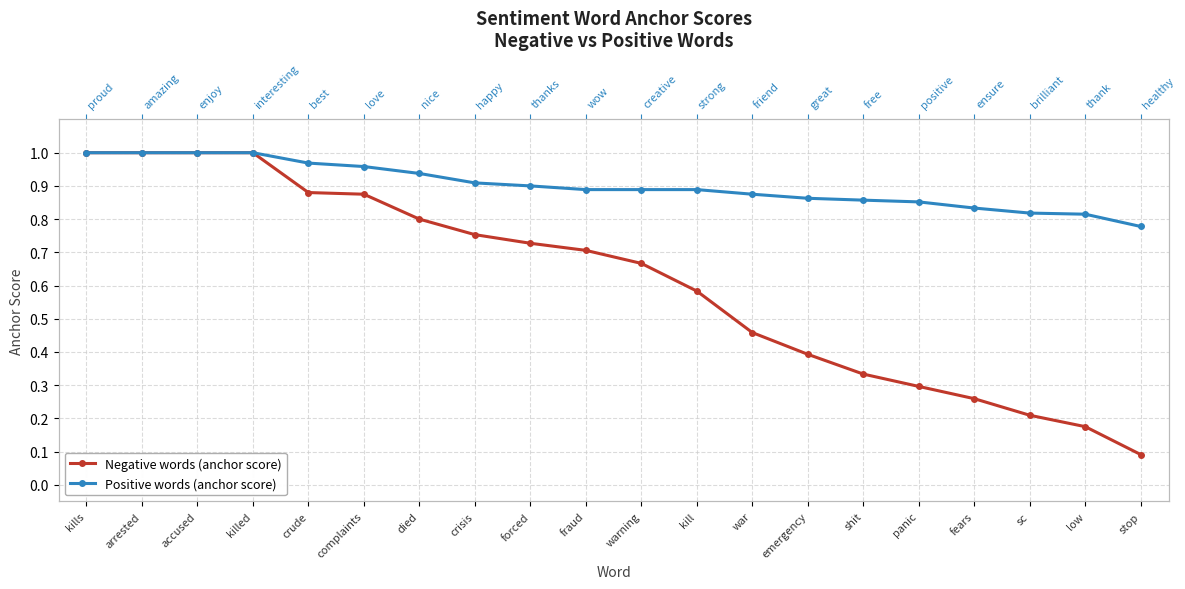

How many Negative words (anchor score) values are between 0 and 1?

20